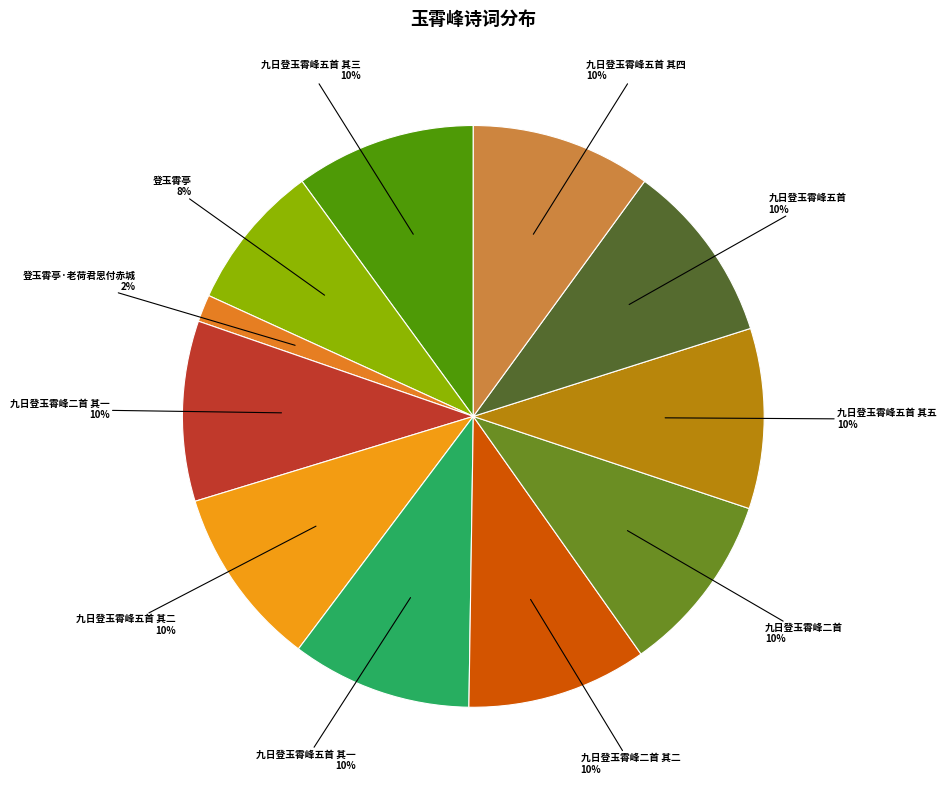

Rank the categories by value from lowest to highest.

登玉霄亭·老荷君恩付赤城, 登玉霄亭, 九日登玉霄峰二首 其一, 九日登玉霄峰二首 其二, 九日登玉霄峰五首 其一, 九日登玉霄峰五首 其二, 九日登玉霄峰五首 其三, 九日登玉霄峰五首 其四, 九日登玉霄峰五首 其五, 九日登玉霄峰二首, 九日登玉霄峰五首